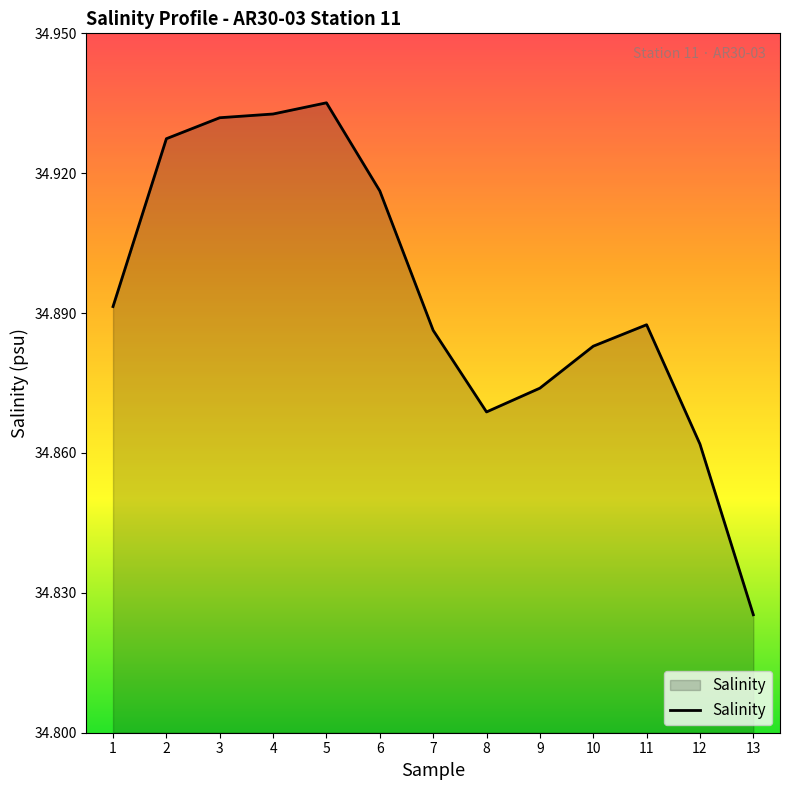

At which label is the value closest to 34?

13